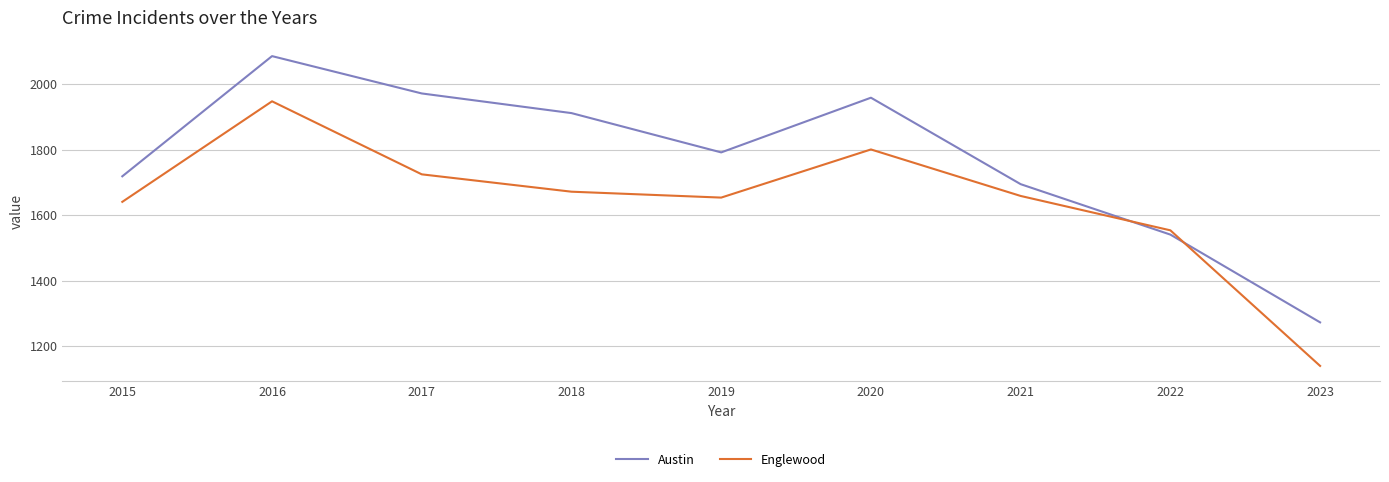

The value of Englewood at 2023 is 1140. True or false?

True